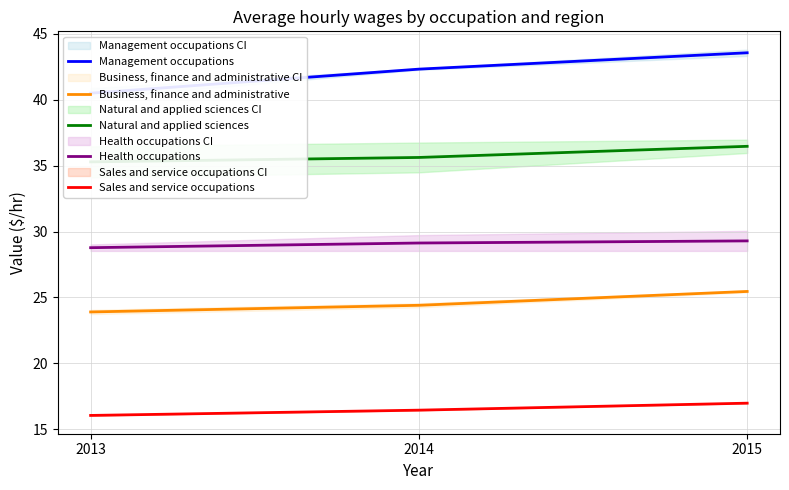

How many distinct data groups are displayed?

5